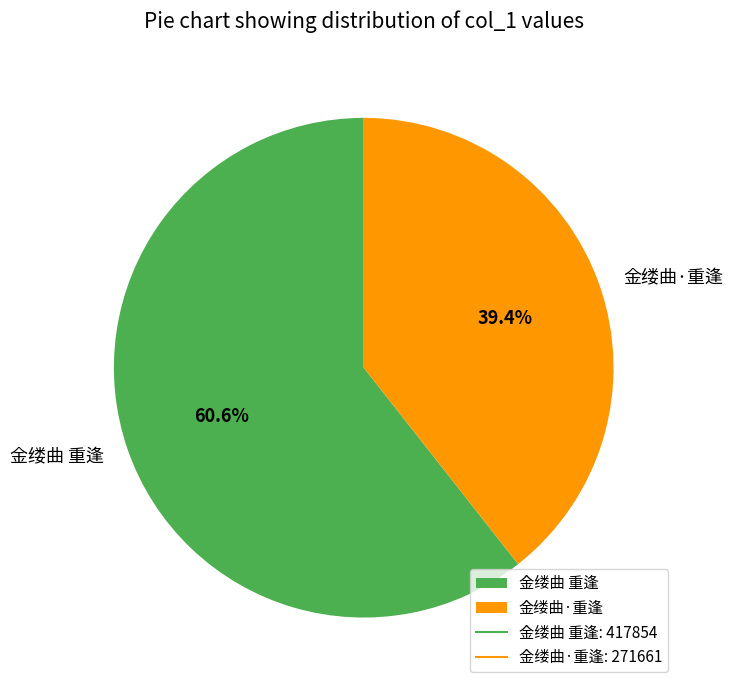

Does 金缕曲 重逢 represent more than half of the total?

Yes